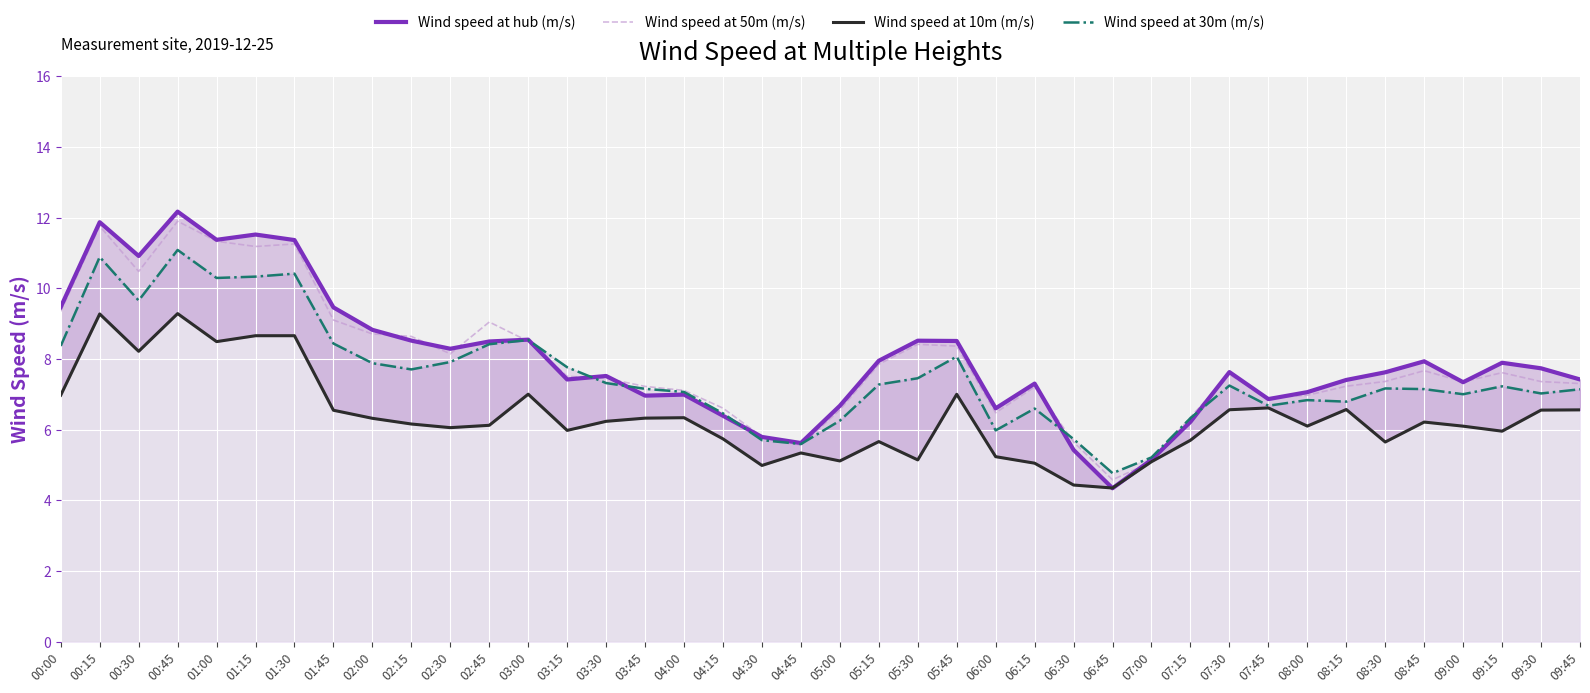

Does the chart display data point markers on the line(s)?

No